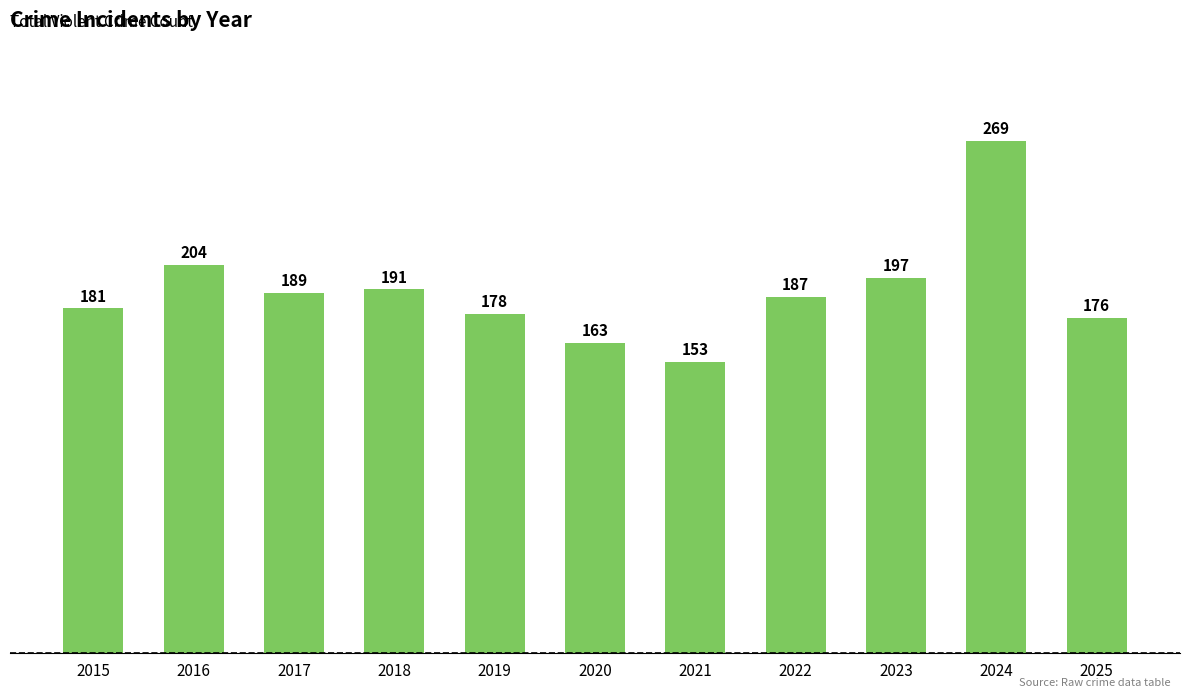

Rank the categories by value from highest to lowest.

2024, 2016, 2023, 2018, 2017, 2022, 2015, 2019, 2025, 2020, 2021